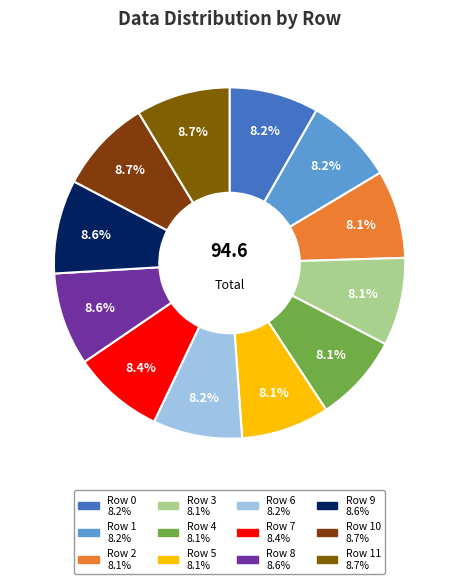

How many segments does this pie chart have?

12